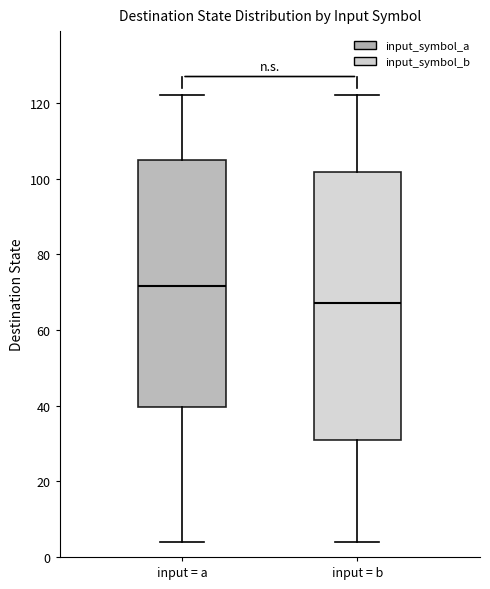

Which box's median line is the lowest?

input = b